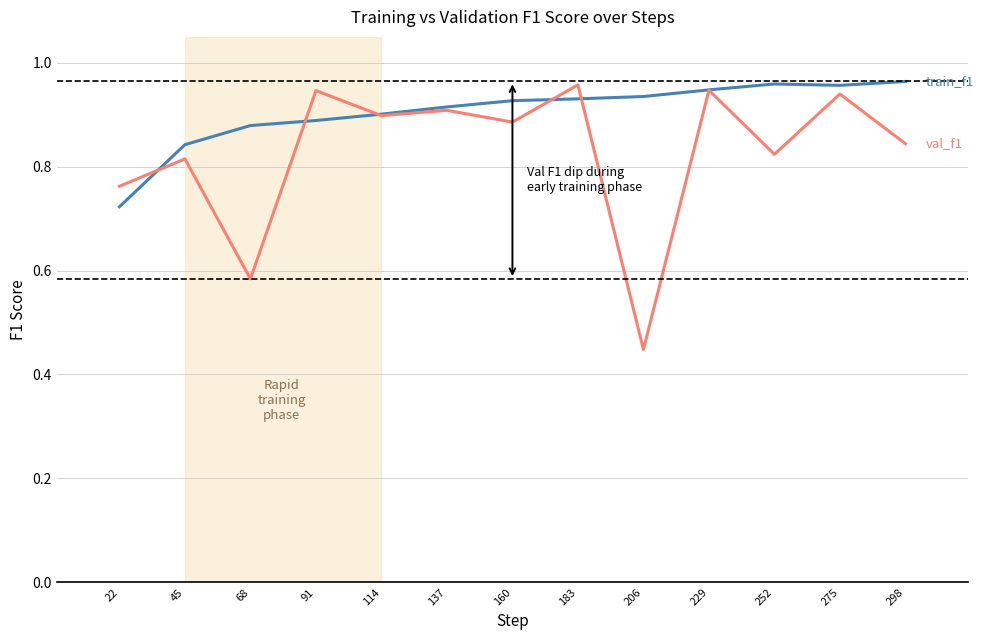

What is the total value across all series at 22?

1.5